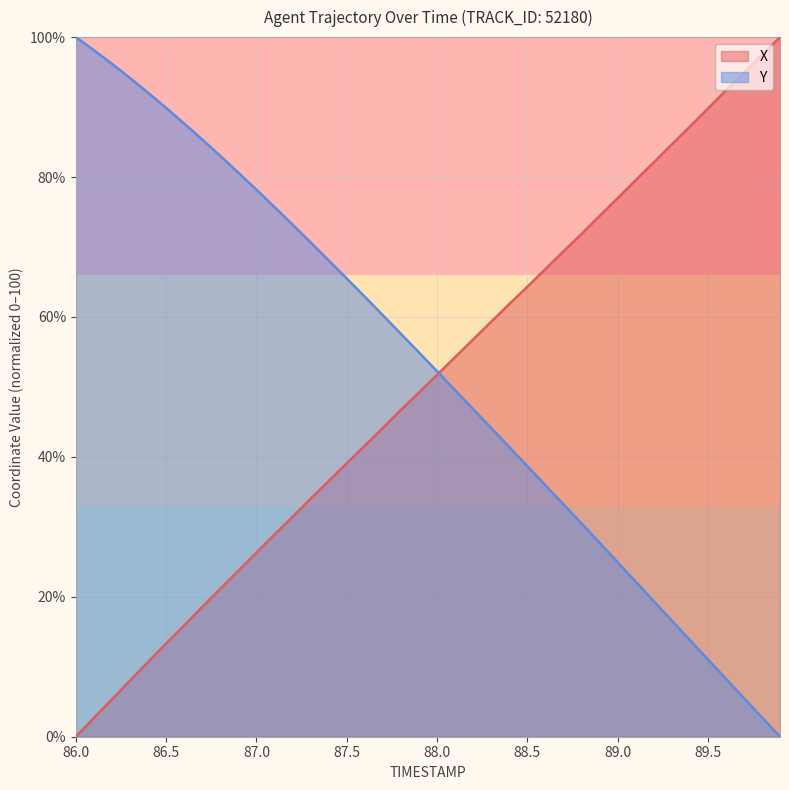

The X series shows 58.2 at 87.5. True or false?

False